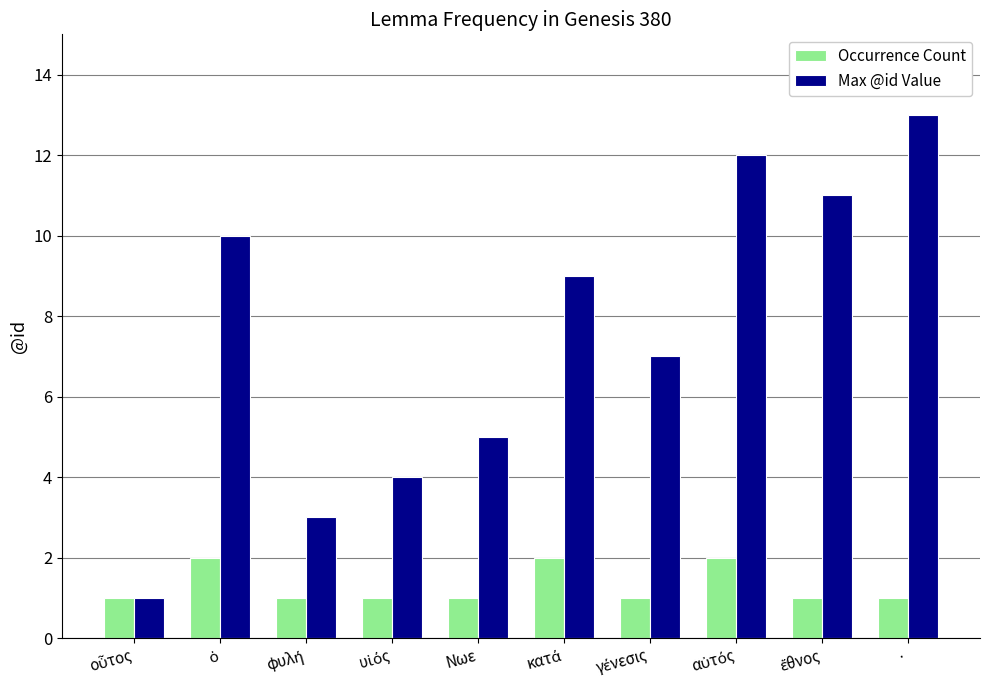

How many data points in Max @id Value are less than 9?

5